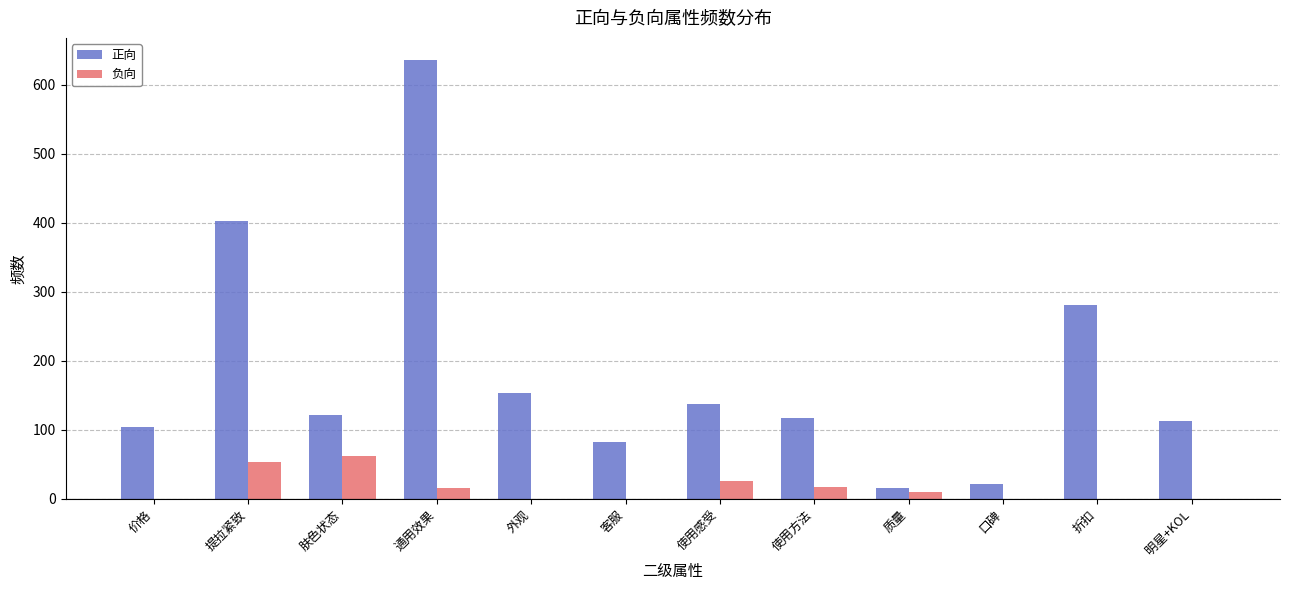

The value of 负向 at 口碑 is 0. True or false?

True